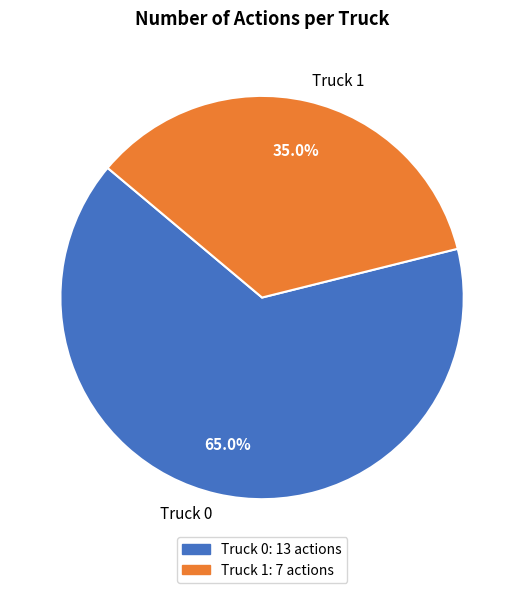

To the nearest percent, what is the difference between the Truck 1 and Truck 0 slice percentages?

30%